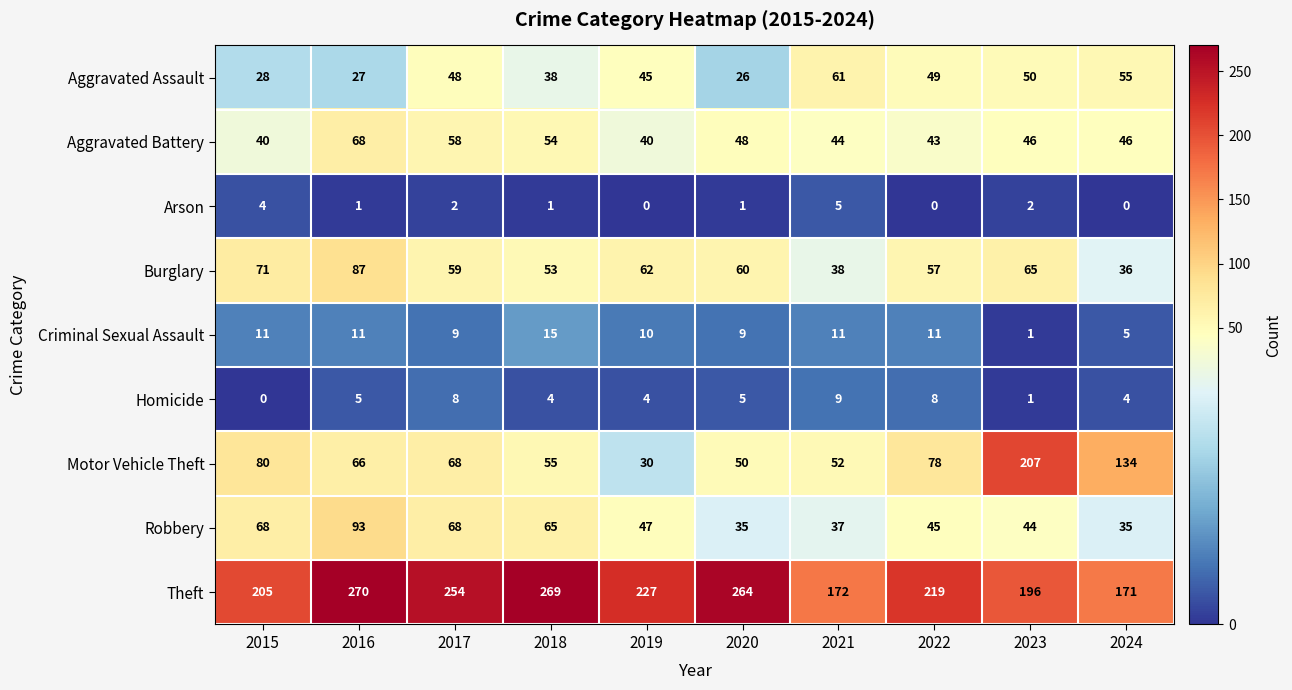

What is the average value of the Motor Vehicle Theft series?

82